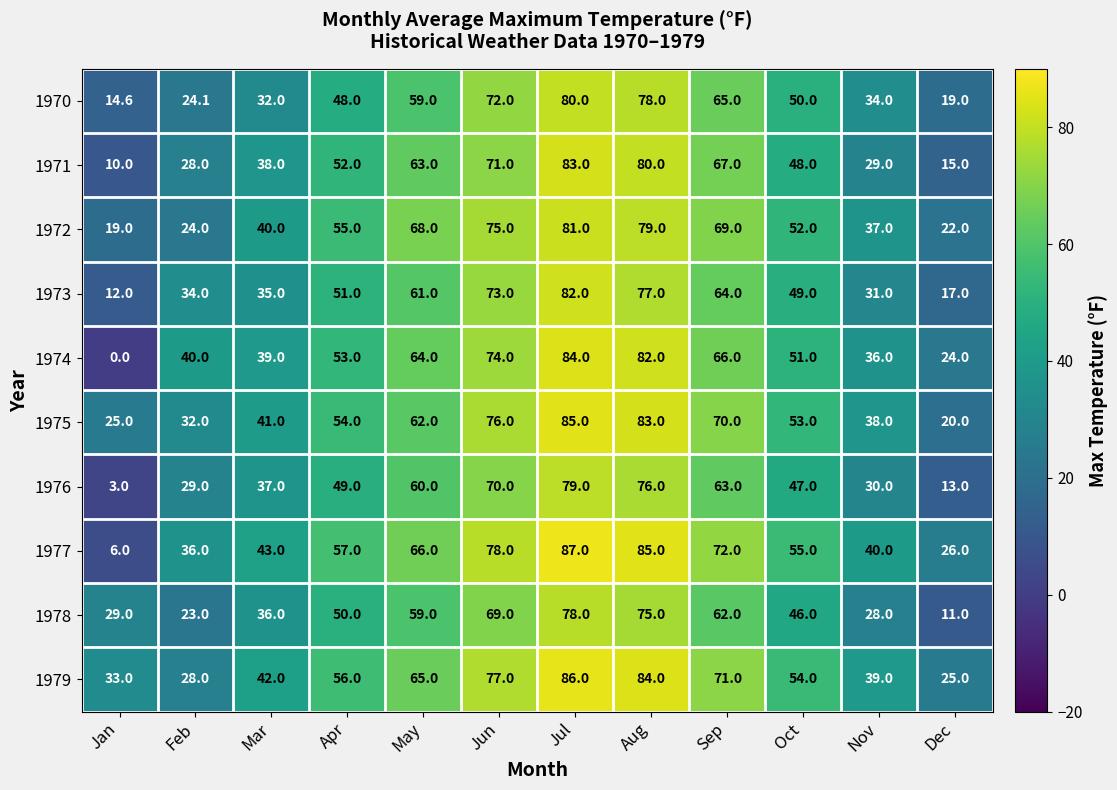

The value of 1973 at Oct is 16.6. True or false?

False